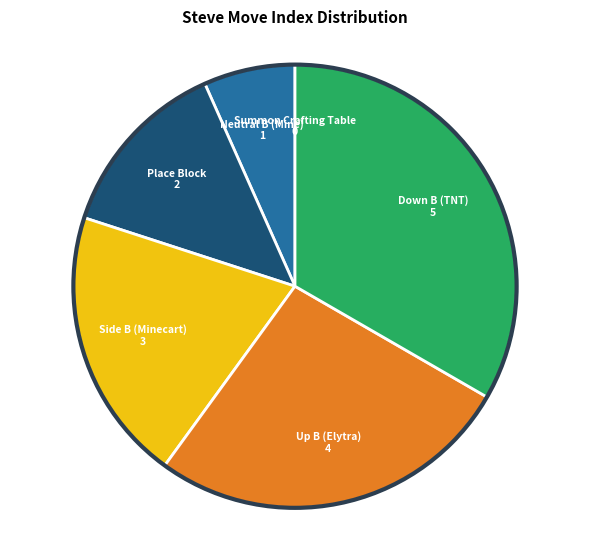

The Down B (TNT) slice represents 33% of the pie. True or false?

True